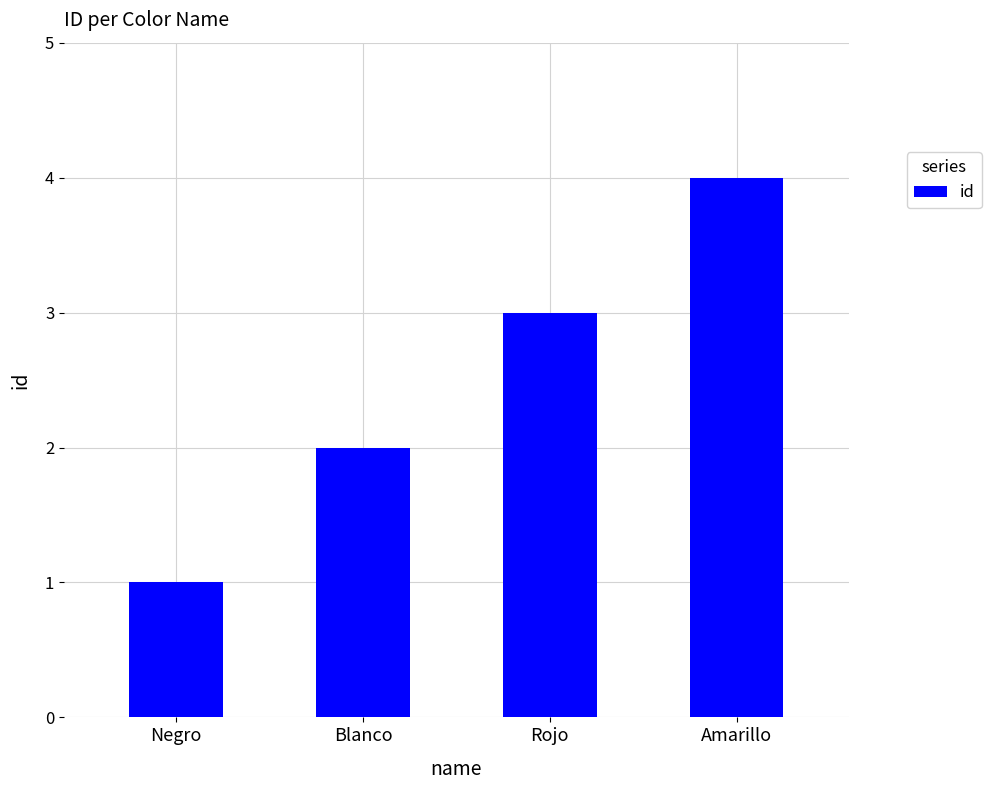

What is the change in value from Negro to Amarillo?

+3